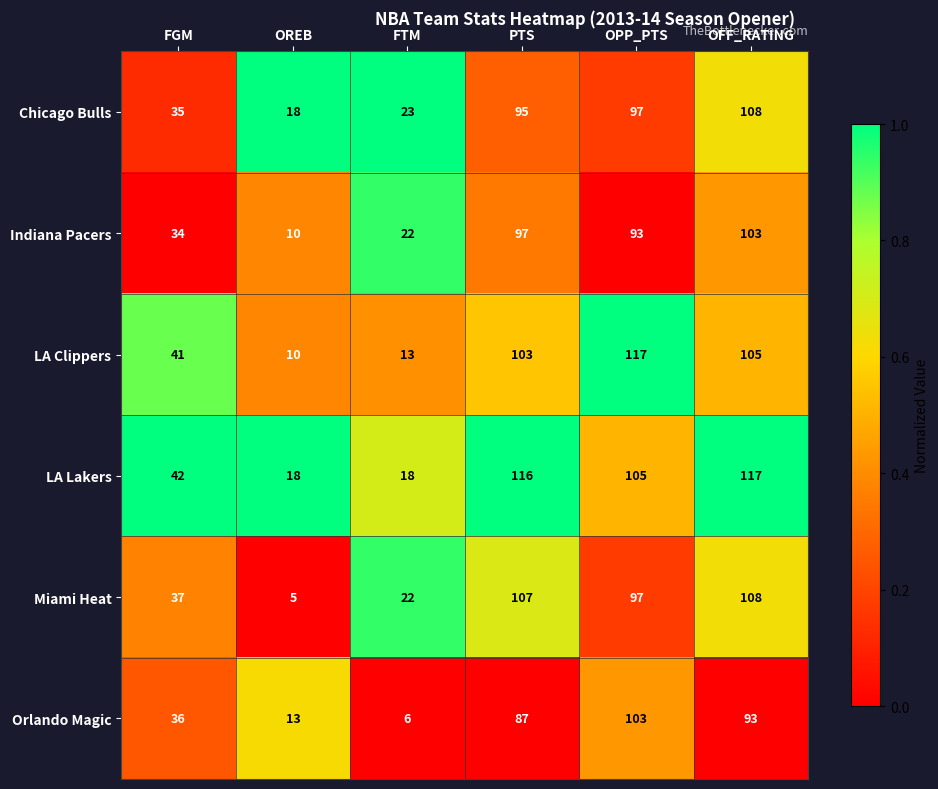

Rank the categories by Miami Heat value from highest to lowest.

OFF_RATING, PTS, OPP_PTS, FGM, FTM, OREB